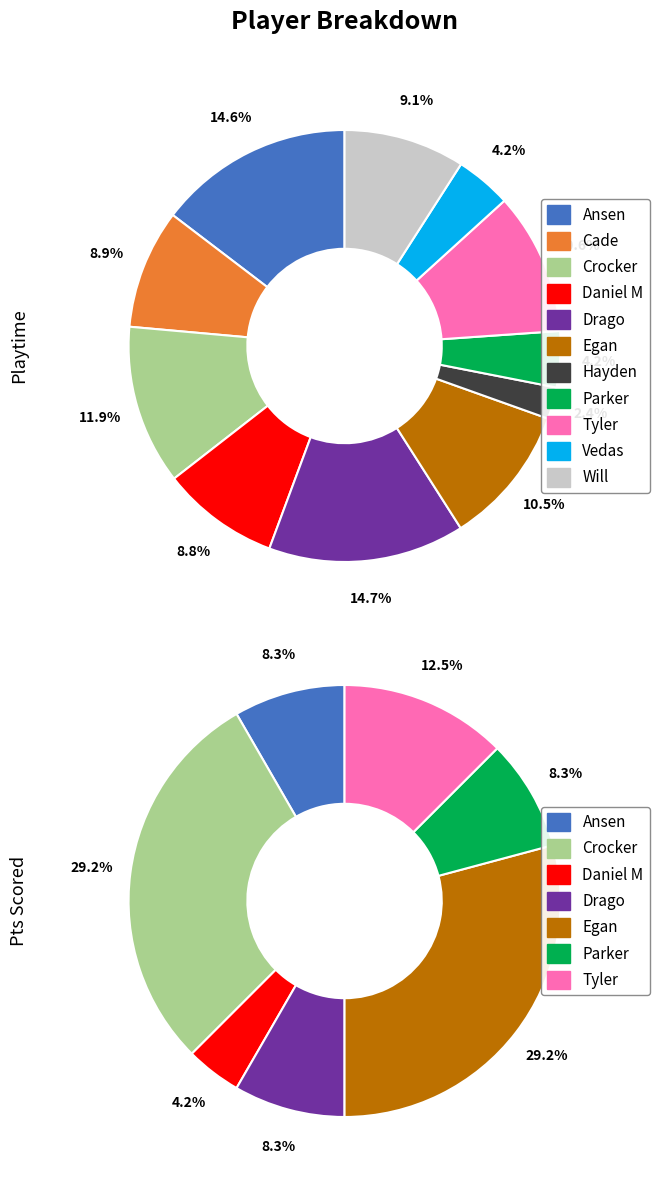

Combined, what portion of the pie is Ansen and Vedas?

18.8%